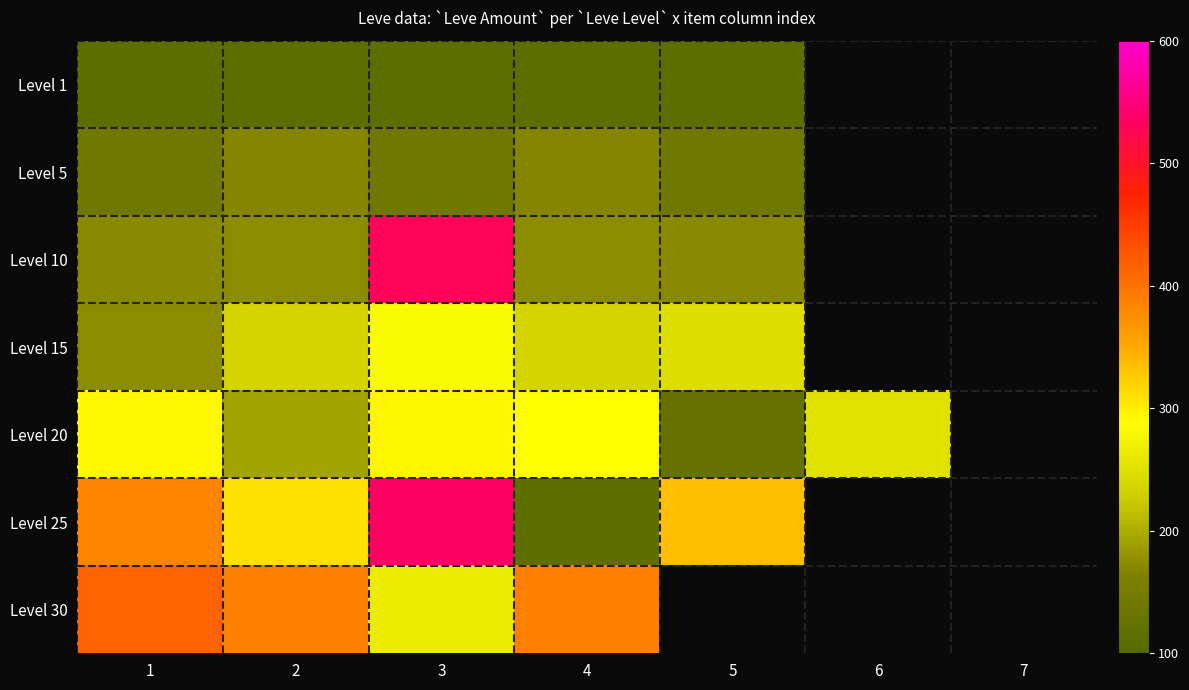

Reading left to right, what are all the values shown in this chart?

Level 1: 1=113	2=113	3=113	4=113	5=113	6=0	7=0
Level 5: 1=140	2=168	3=140	4=168	5=140	6=0	7=0
Level 10: 1=172	2=173	3=529	4=173	5=172	6=0	7=0
Level 15: 1=173	2=236	3=283	4=235	5=247	6=0	7=0
Level 20: 1=292	2=192	3=294	4=289	5=125	6=252	7=0
Level 25: 1=384	2=310	3=534	4=114	5=336	6=0	7=0
Level 30: 1=416	2=389	3=265	4=388	5=0	6=0	7=0